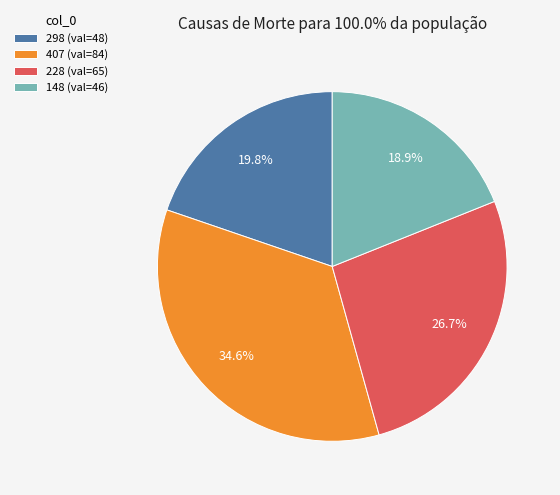

Combined, what portion of the pie is 407 and 228?

61.3%